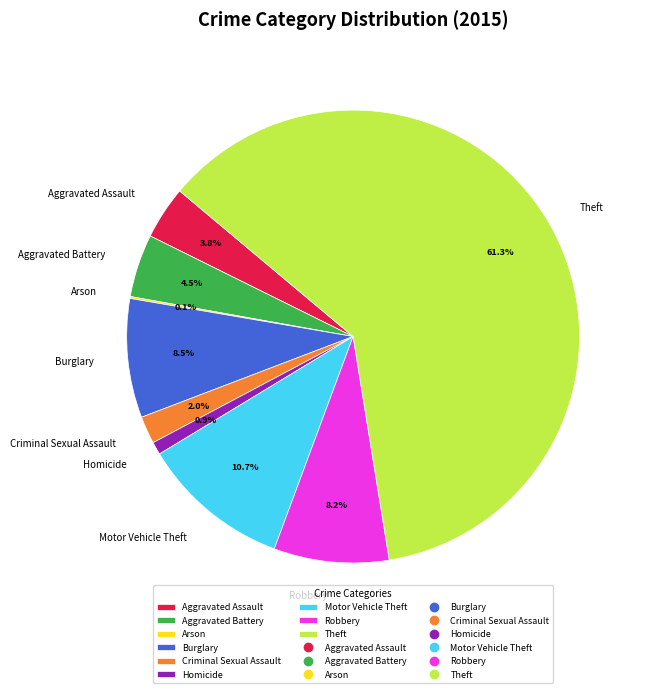

Which slice is the largest?

Theft